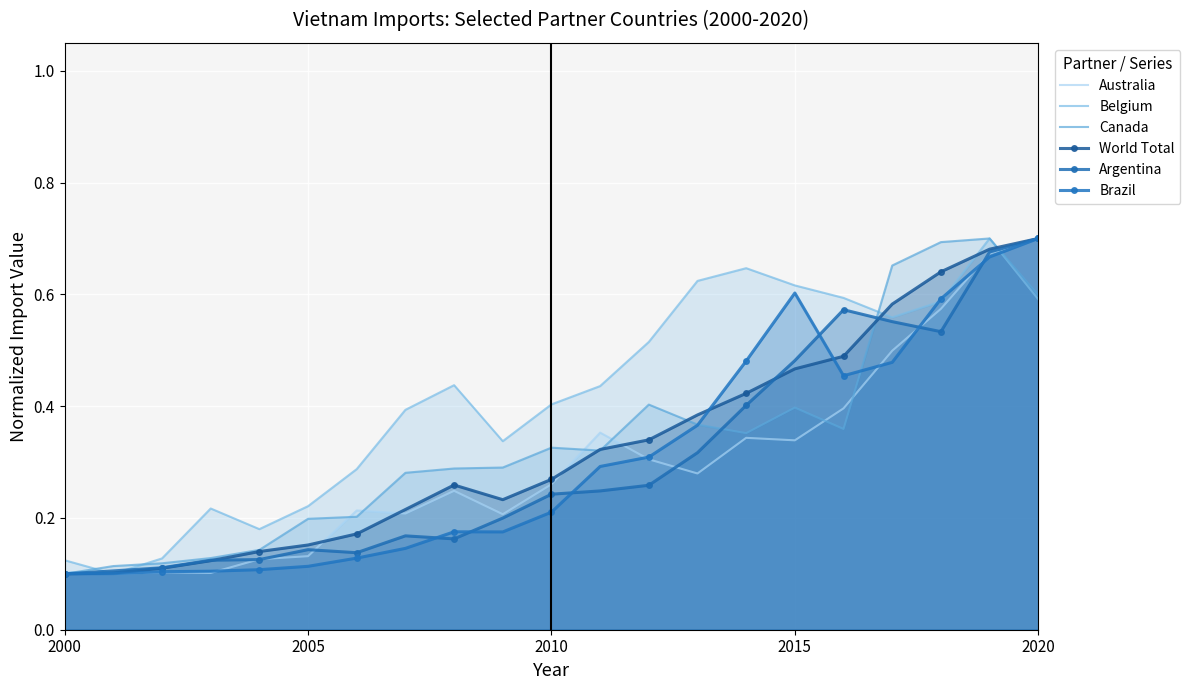

Is it true that Canada equals 0.2 at 2005?

False